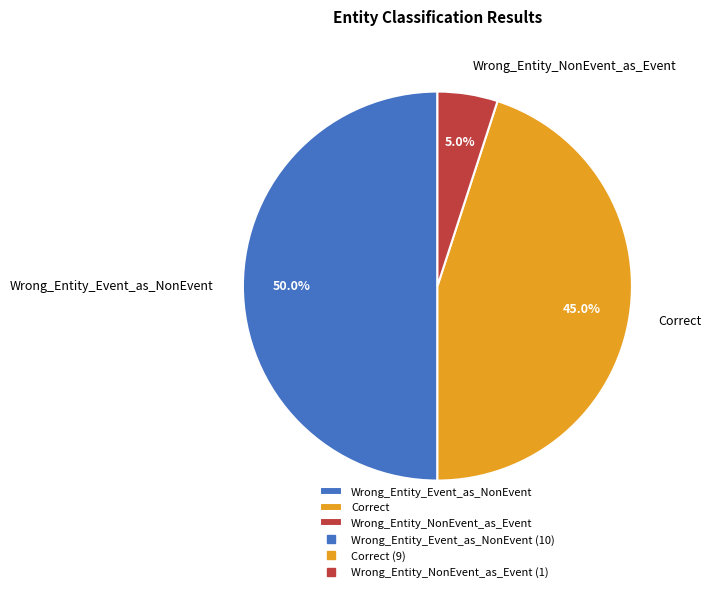

Does Correct represent more than half of the total?

No